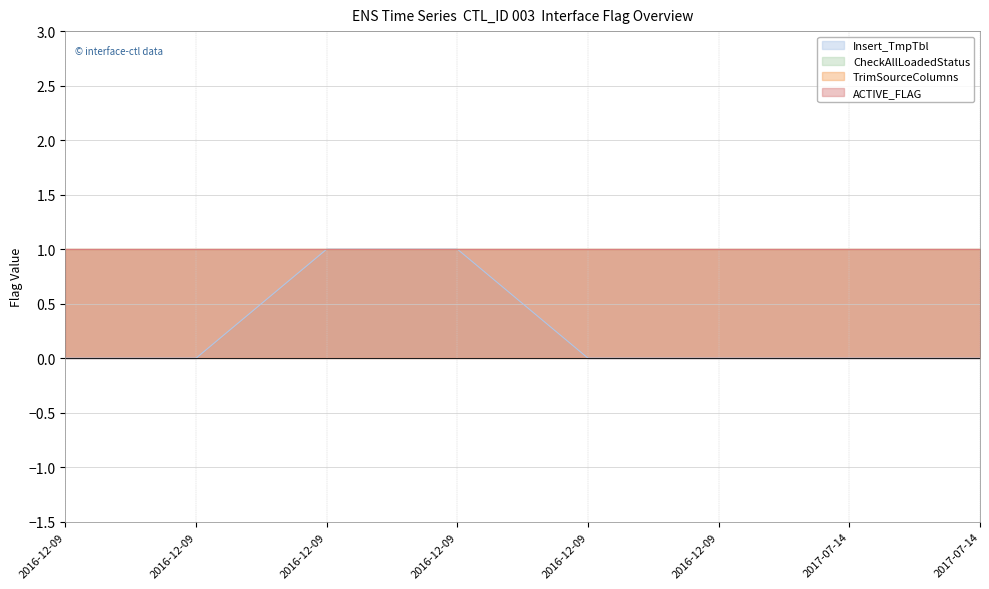

True or false: TrimSourceColumns has more than 0 interior local peaks.

False